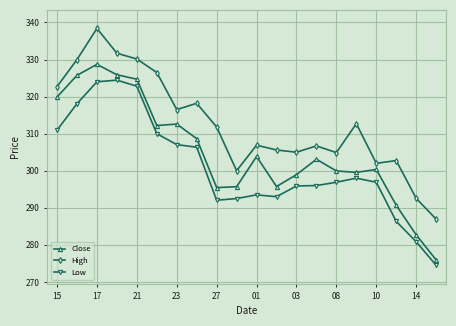

What is the minimum value shown in the chart?

274.5